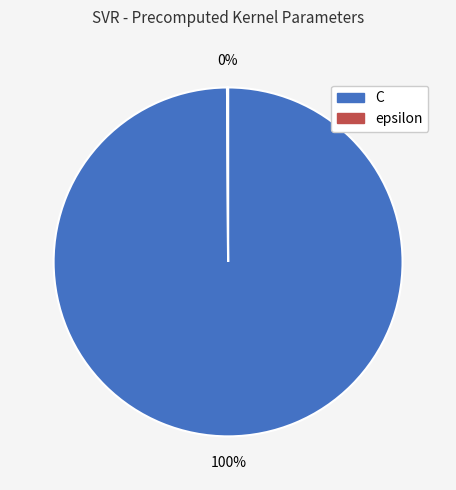

Is there a majority slice in this chart?

Yes